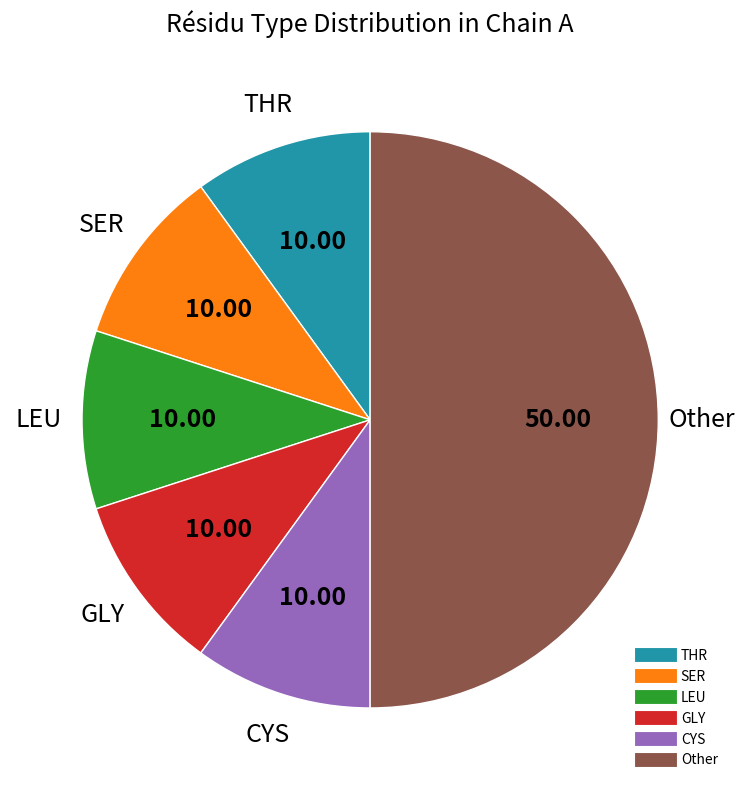

How many slices are in this pie chart?

6